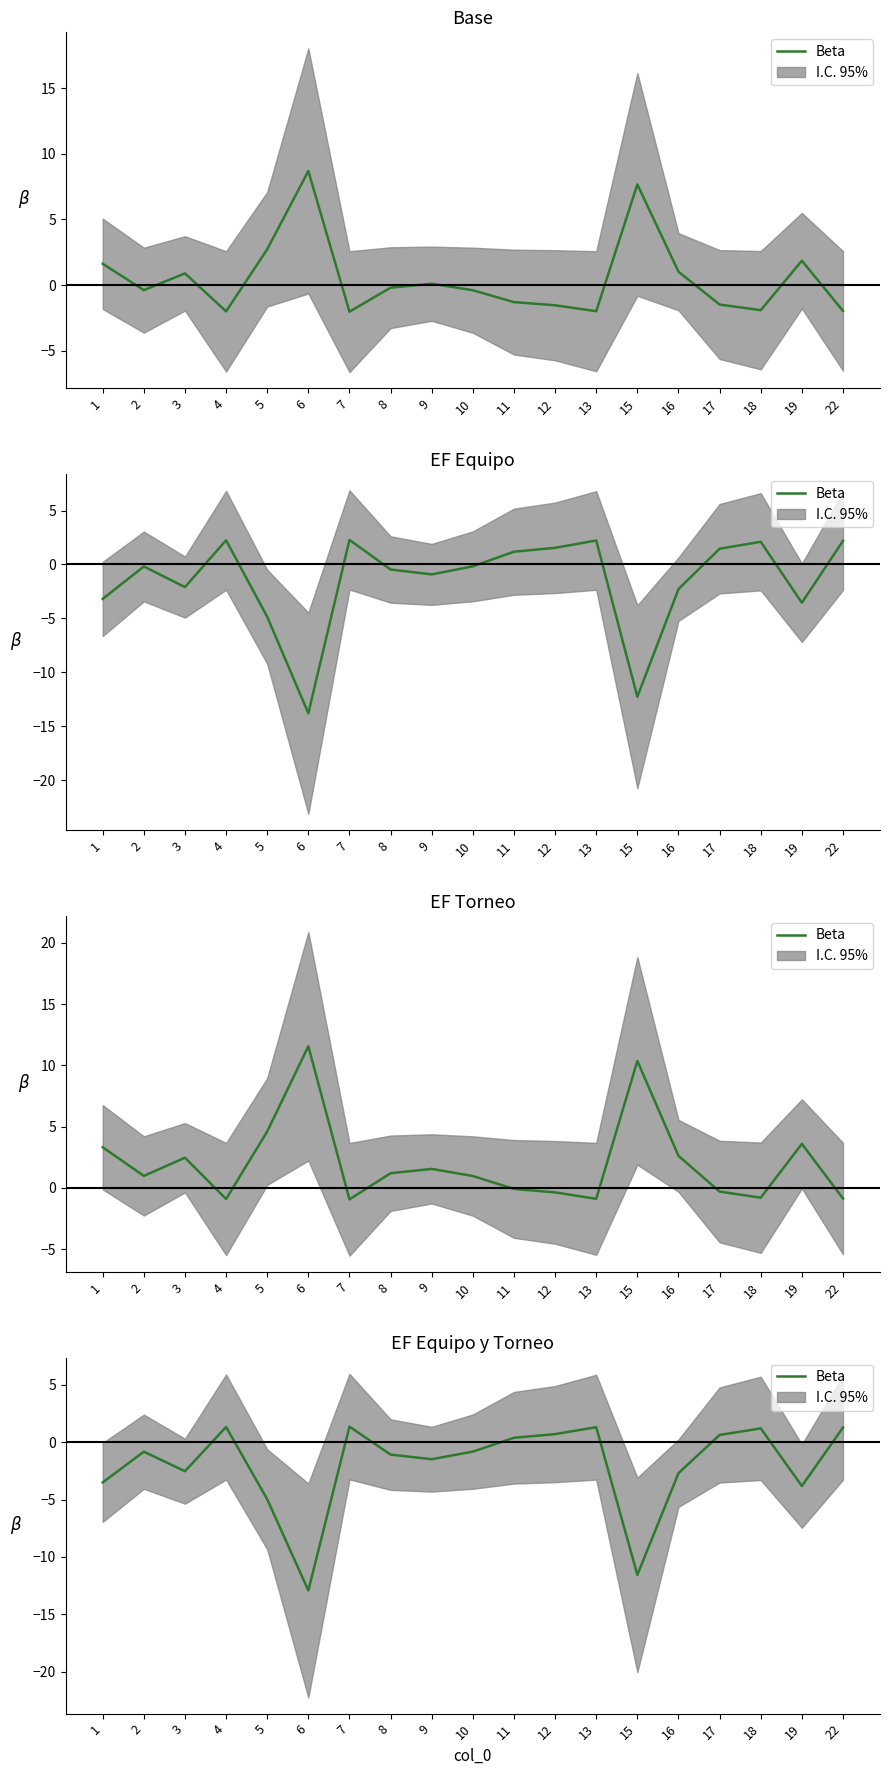

What is the change in value from 5 to 10?

+4.2